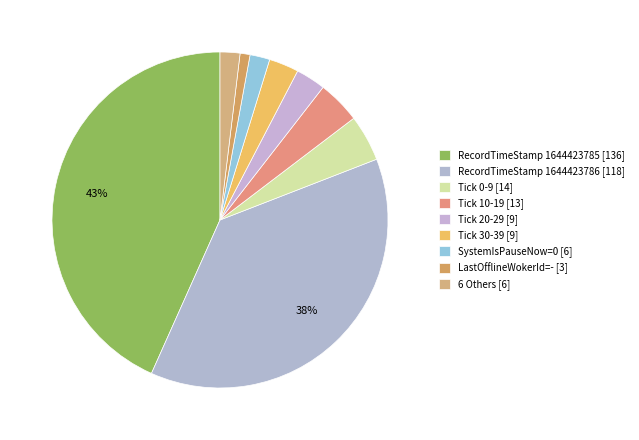

How many slices are in this pie chart?

9